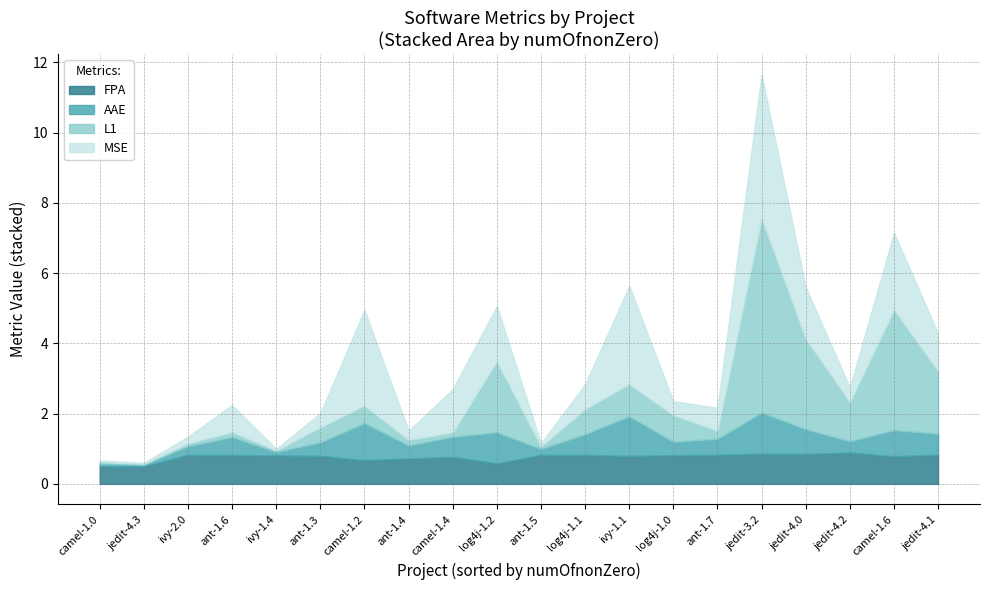

At ant-1.5, list the series in order from smallest to largest.

L1, MSE, AAE, FPA